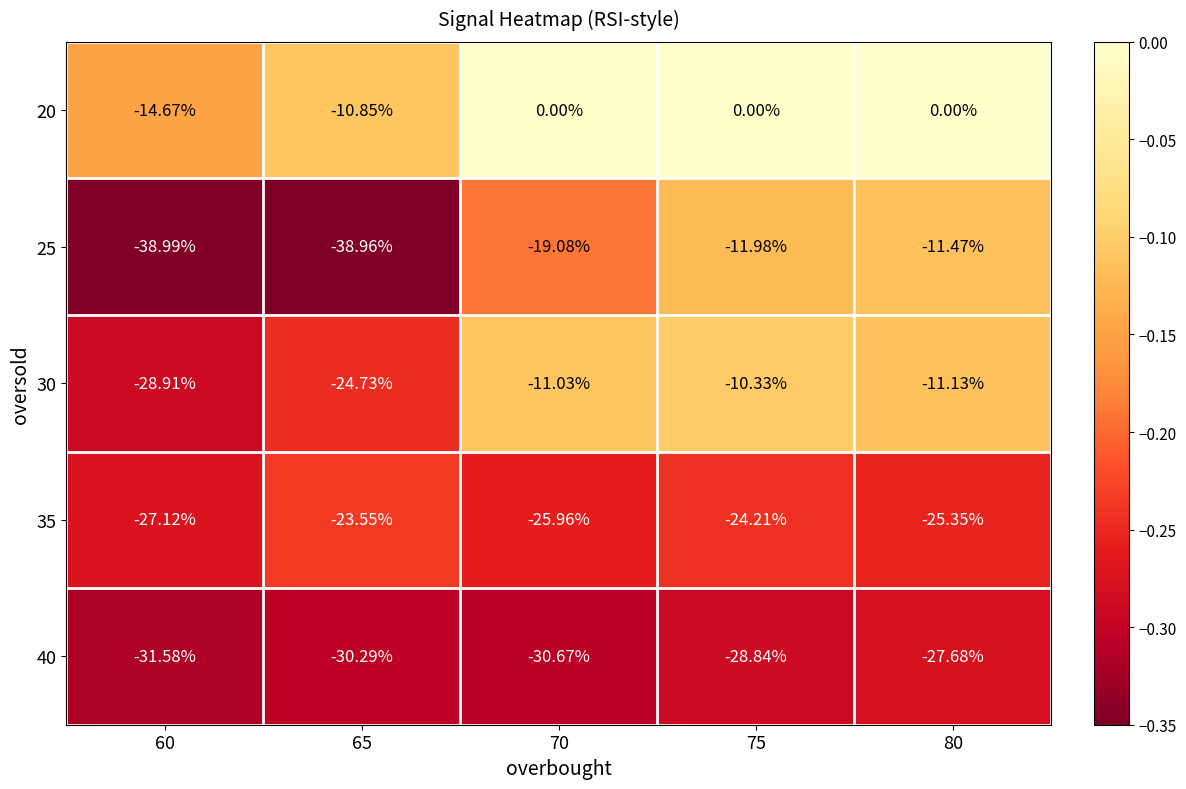

At 70, list the series in order from largest to smallest.

20, 30, 25, 35, 40